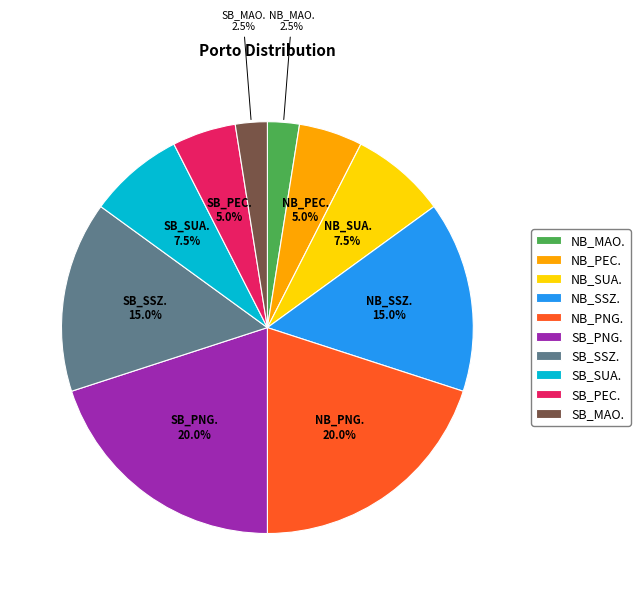

How many slices are in this pie chart?

10